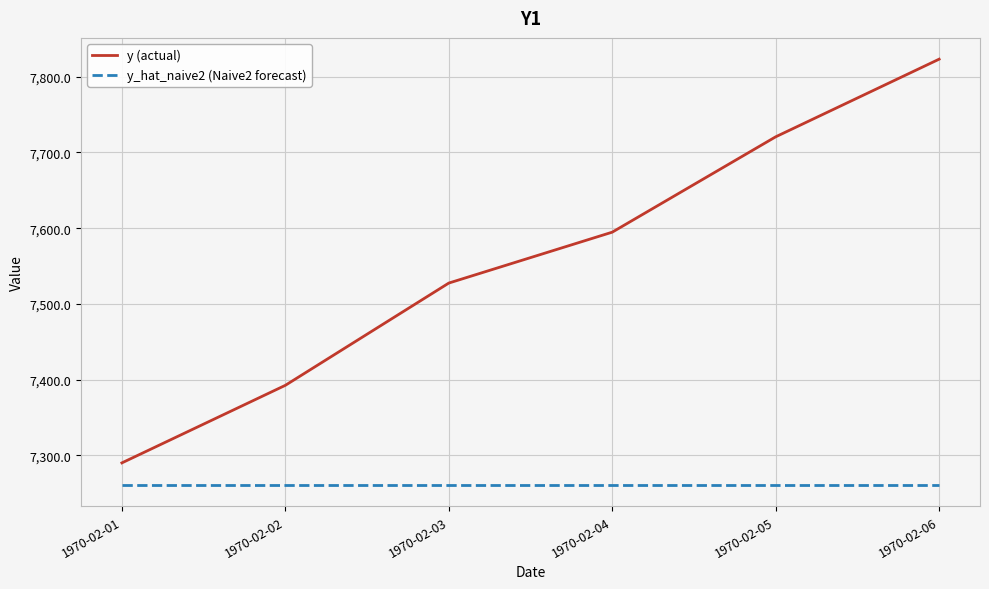

Reading right to left, transcribe all the data shown in this chart.

y (actual): 7823.2	7720.7	7594.8	7527.6	7392.6	7290.2
y_hat_naive2 (Naive2 forecast): 7261.1	7261.1	7261.1	7261.1	7261.1	7261.1